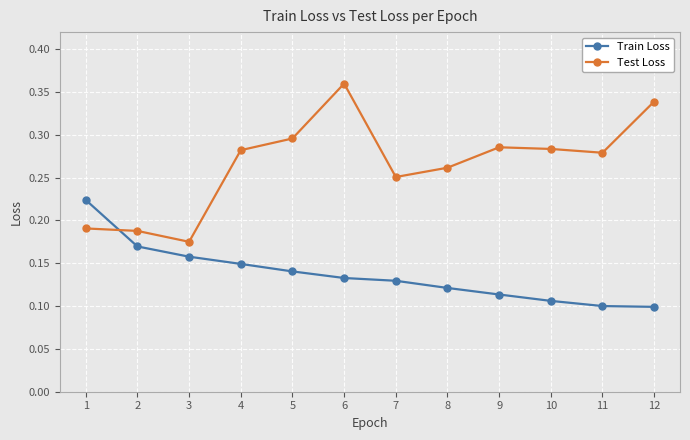

What is the sum of the Test Loss values at 3 and 9?

0.5